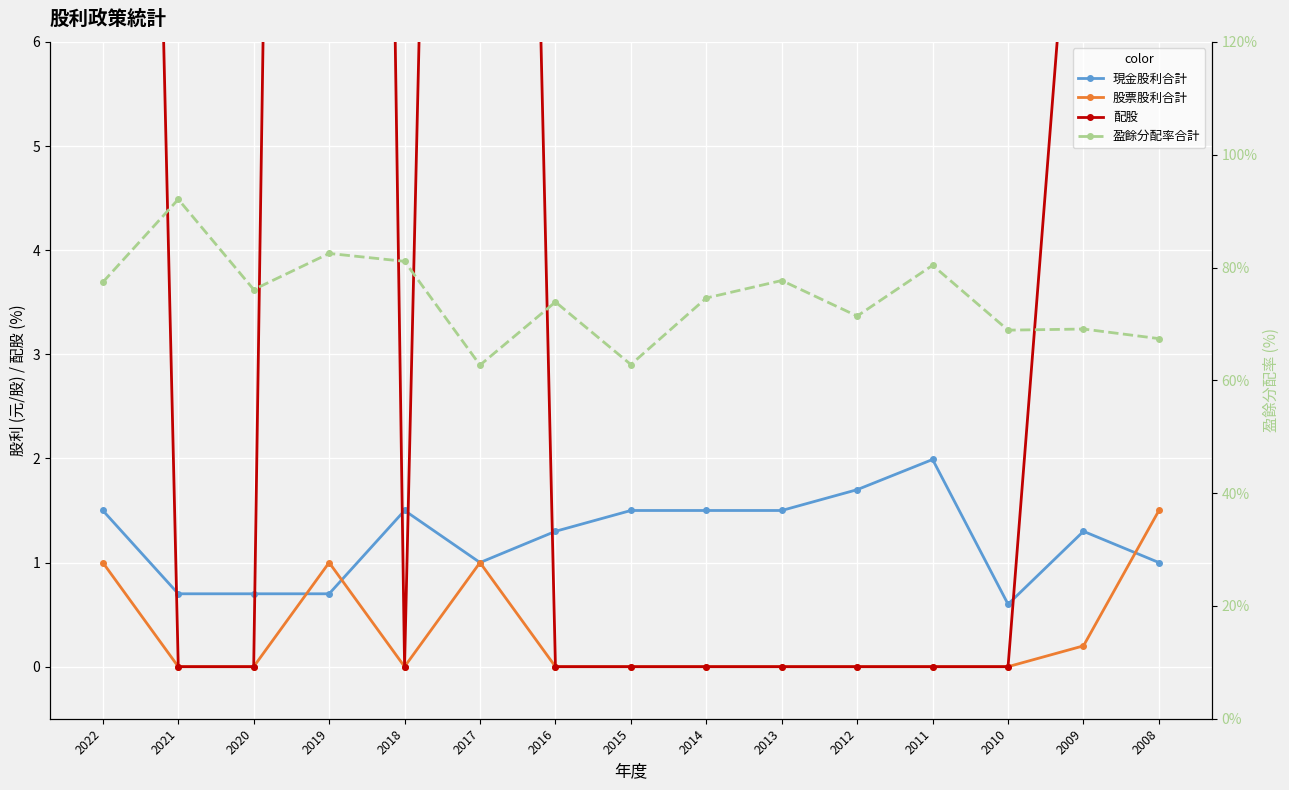

Is the value of 股票股利合計 at 2009 greater than the value of 現金股利合計 at 2017?

No